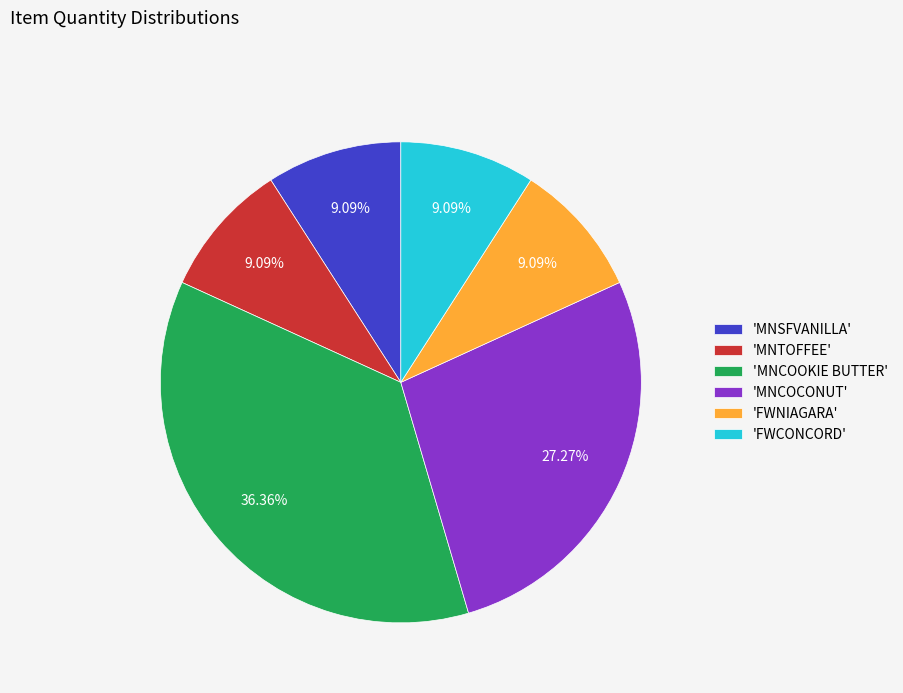

Which category has the biggest portion of the pie?

'MNCOOKIE BUTTER'